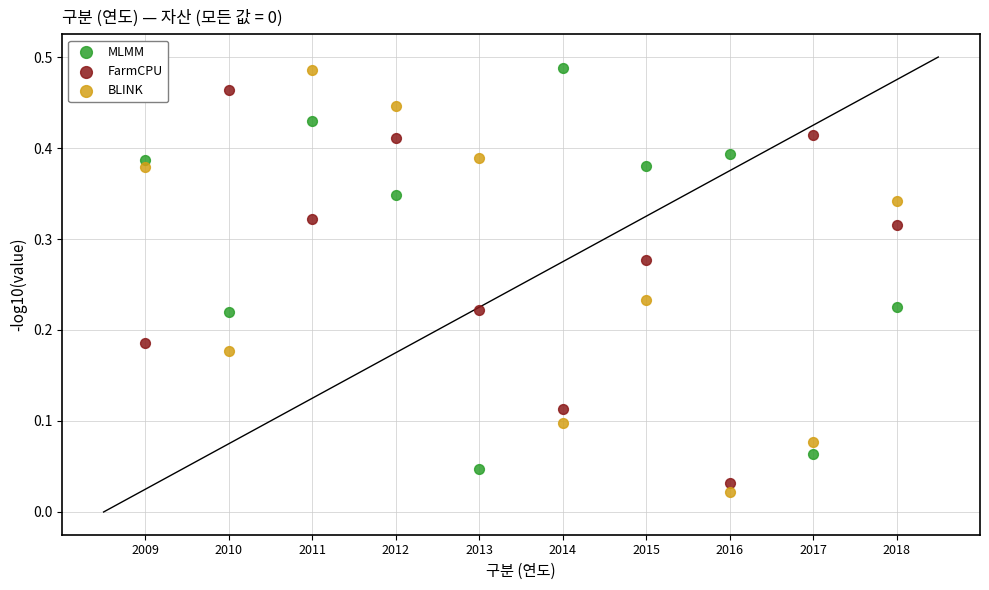

What is the X range (max minus min) for the scatter plot?

9.0